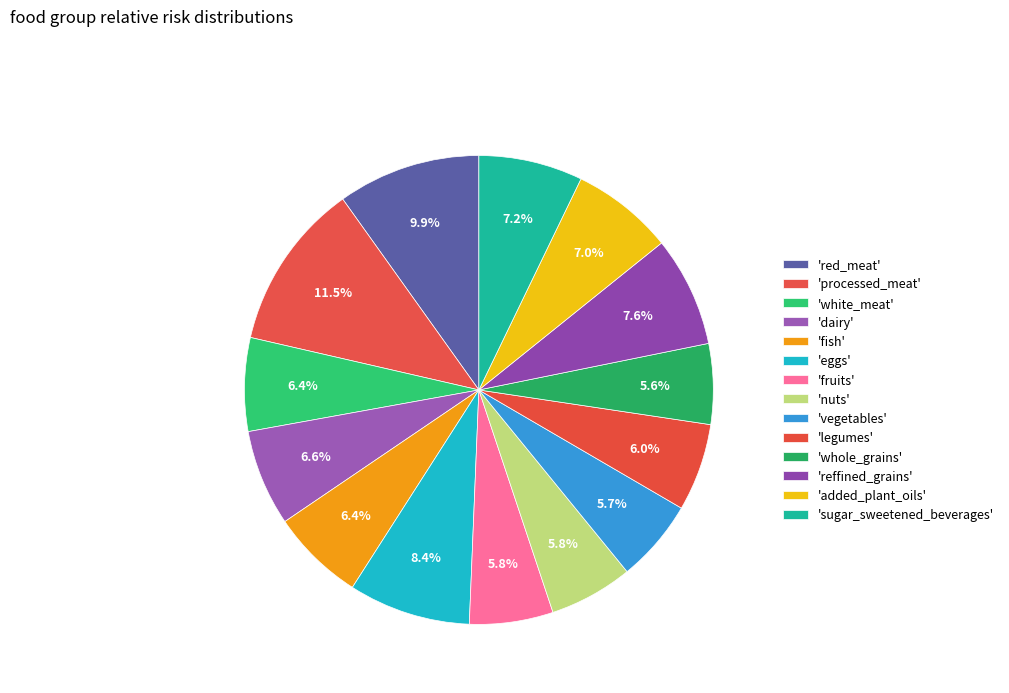

Count the number of slices in the pie.

14